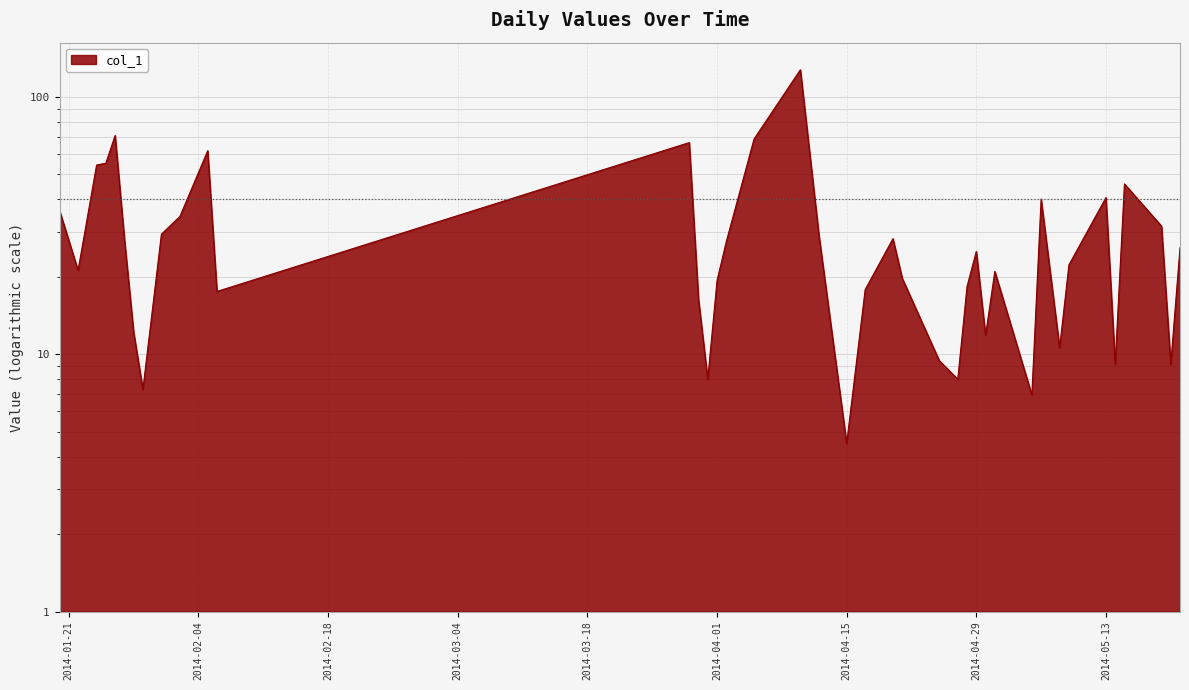

What is the value of the 19th point from the left?

127.7